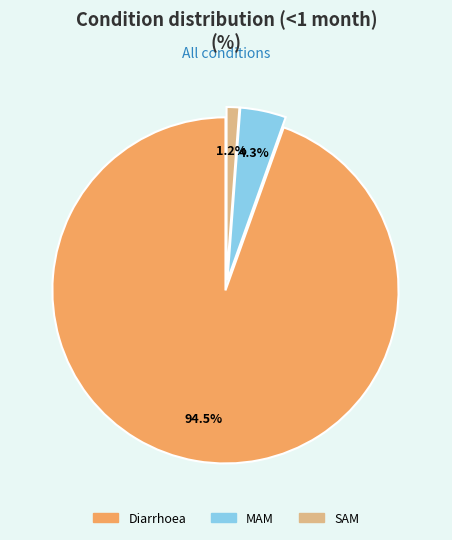

Does MAM represent more than half of the total?

No